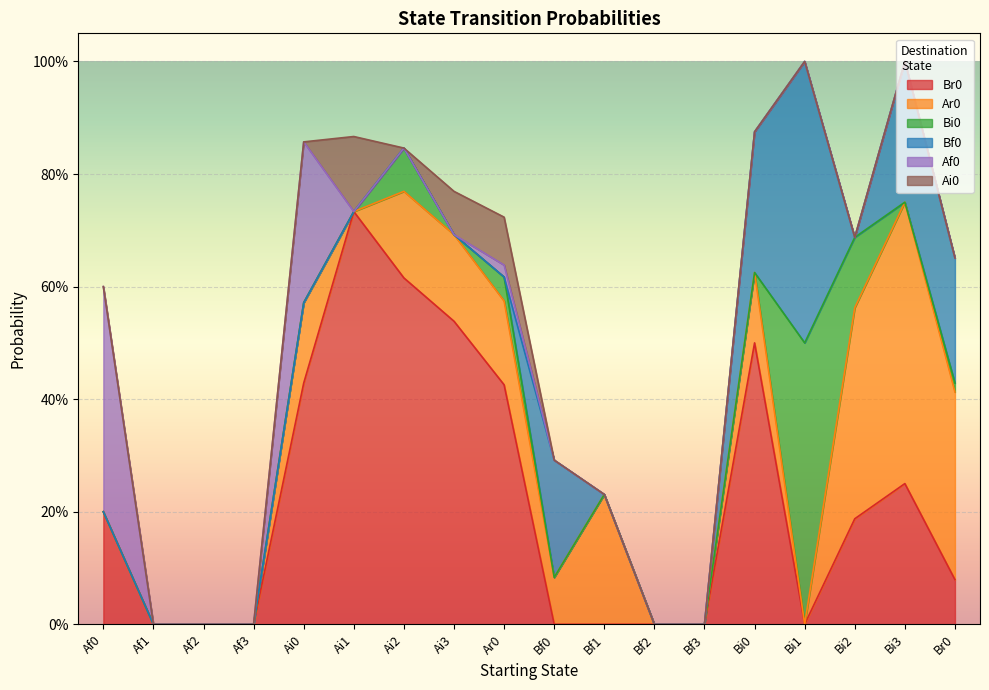

What is the label of the 17th point from the right?

Af1